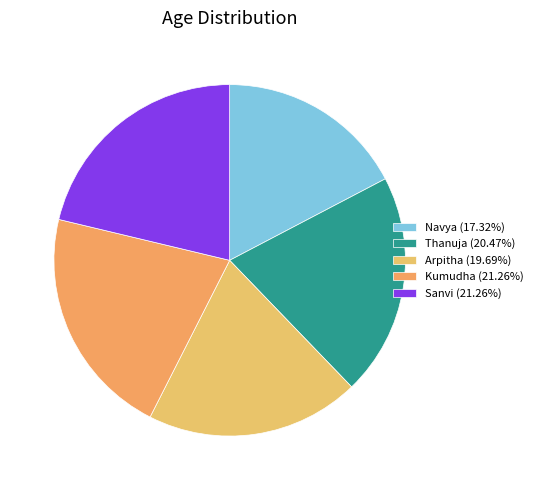

What is the change in value from Thanuja to Sanvi?

+1